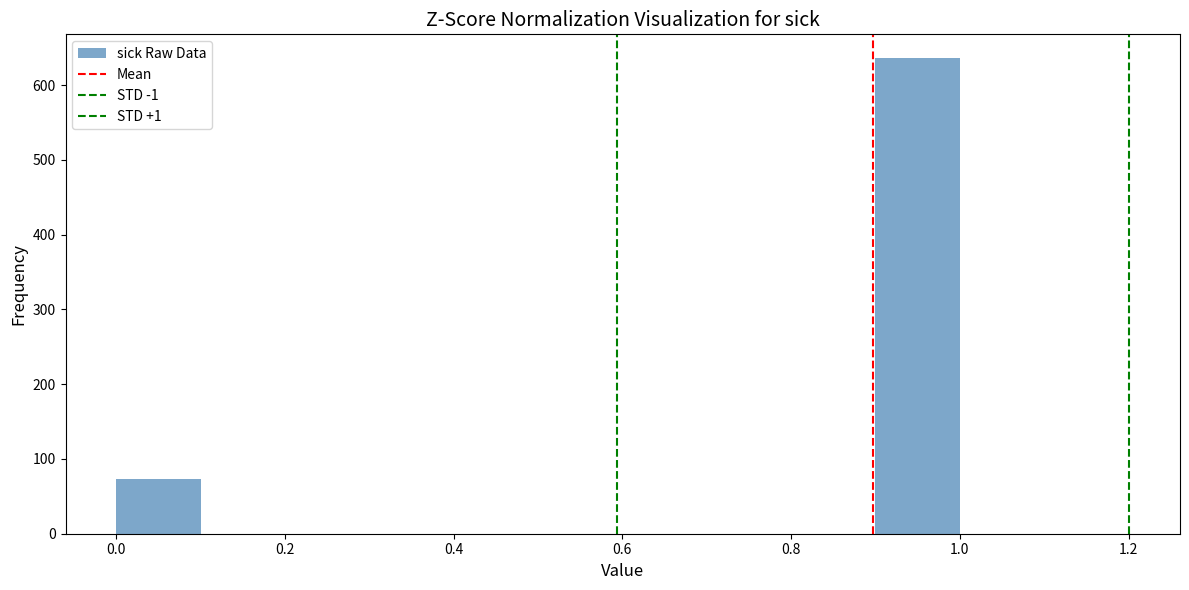

How tall is the bar that spans 0.0 to 0.1 on the x-axis? The values are not printed on the chart, so give them approximately, as read against the axis.

70